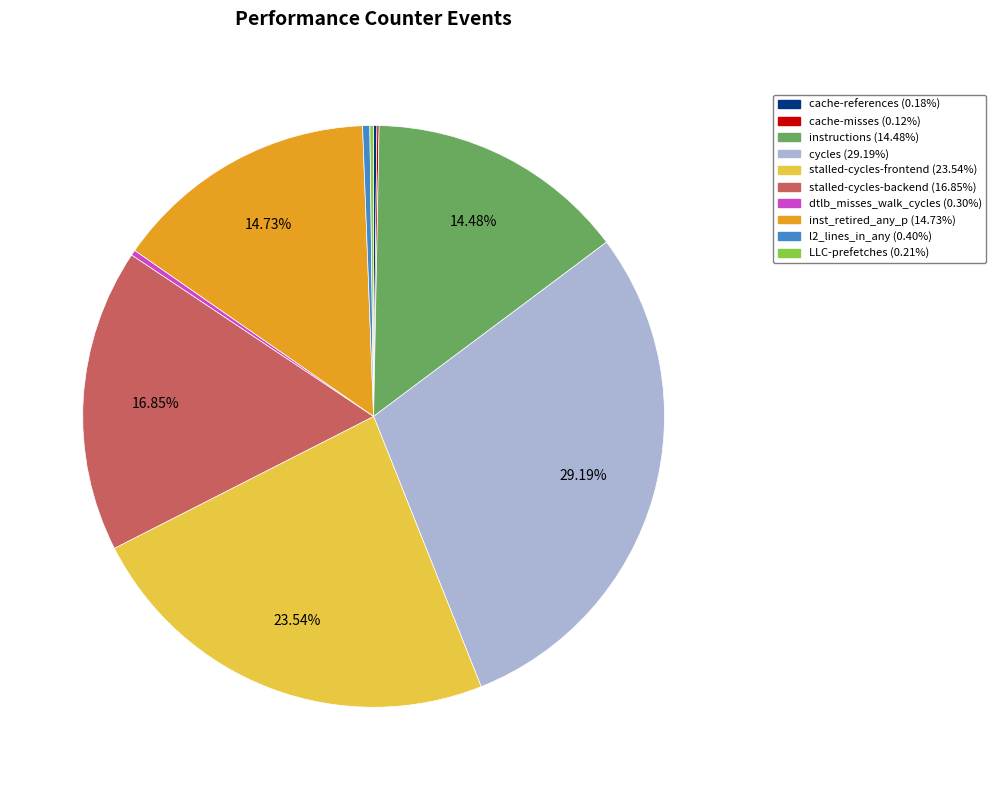

Is it true that stalled-cycles-backend is 25% of the pie?

False